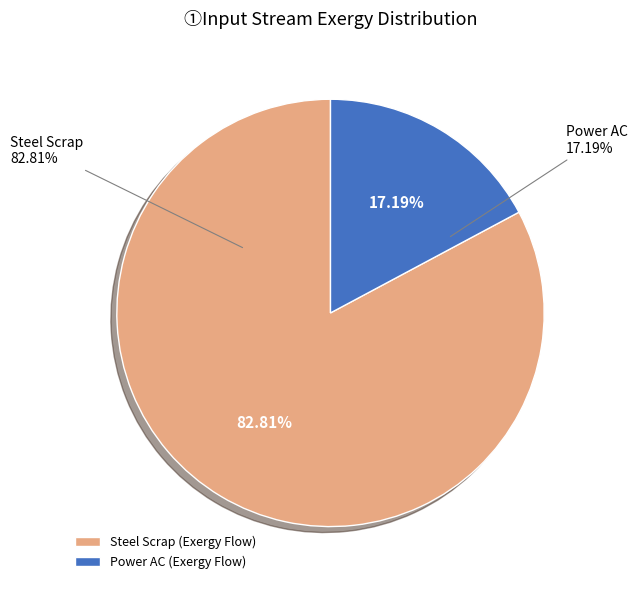

Count the number of slices in the pie.

5